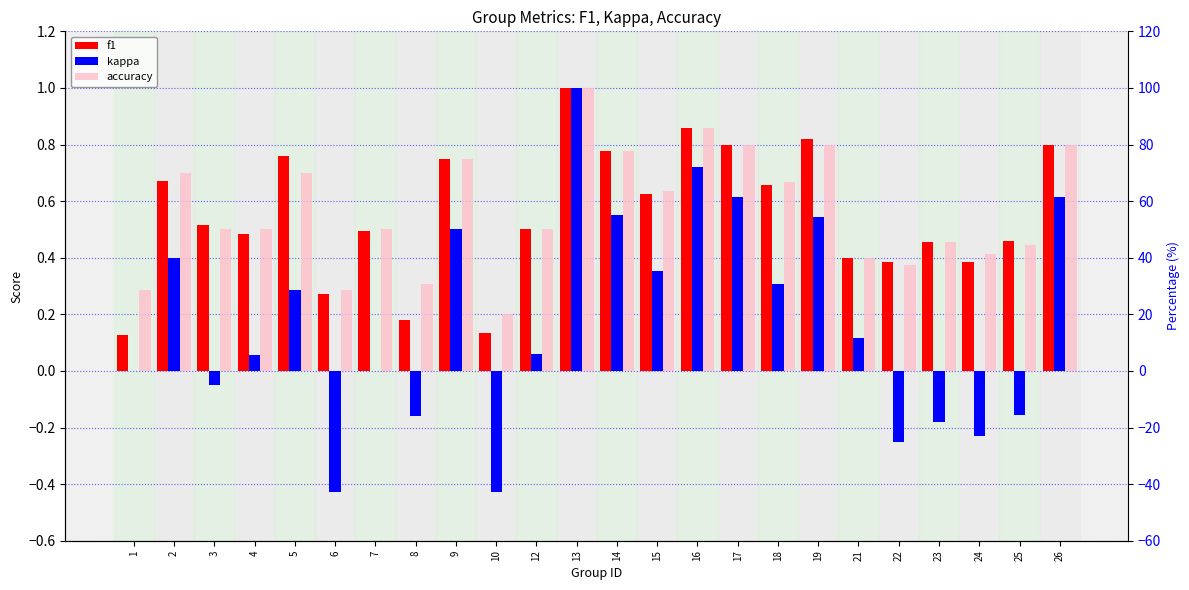

What is the greatest value displayed?

1.0